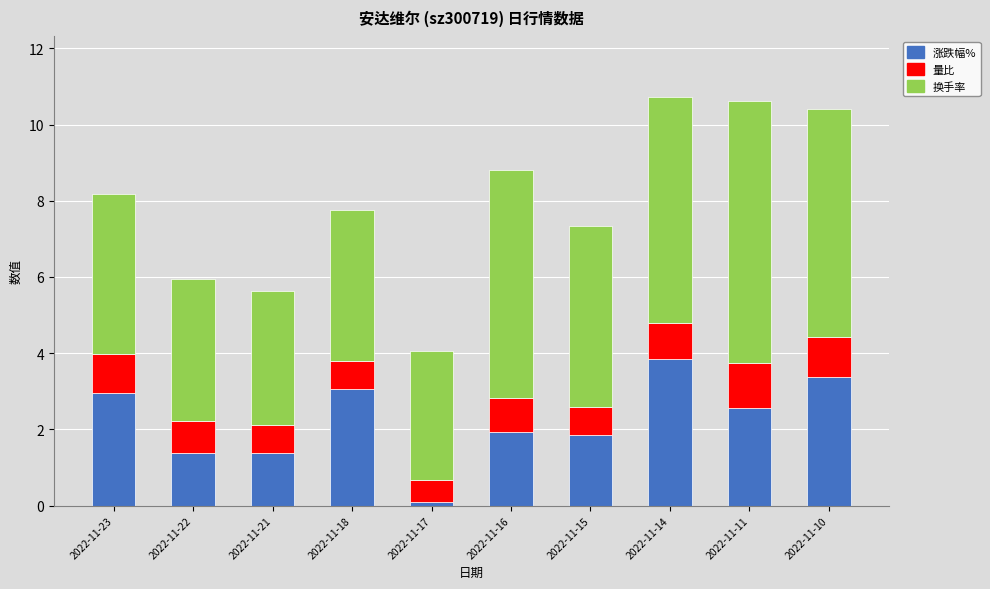

Which category has the lowest value in the 涨跌幅% series?

2022-11-17